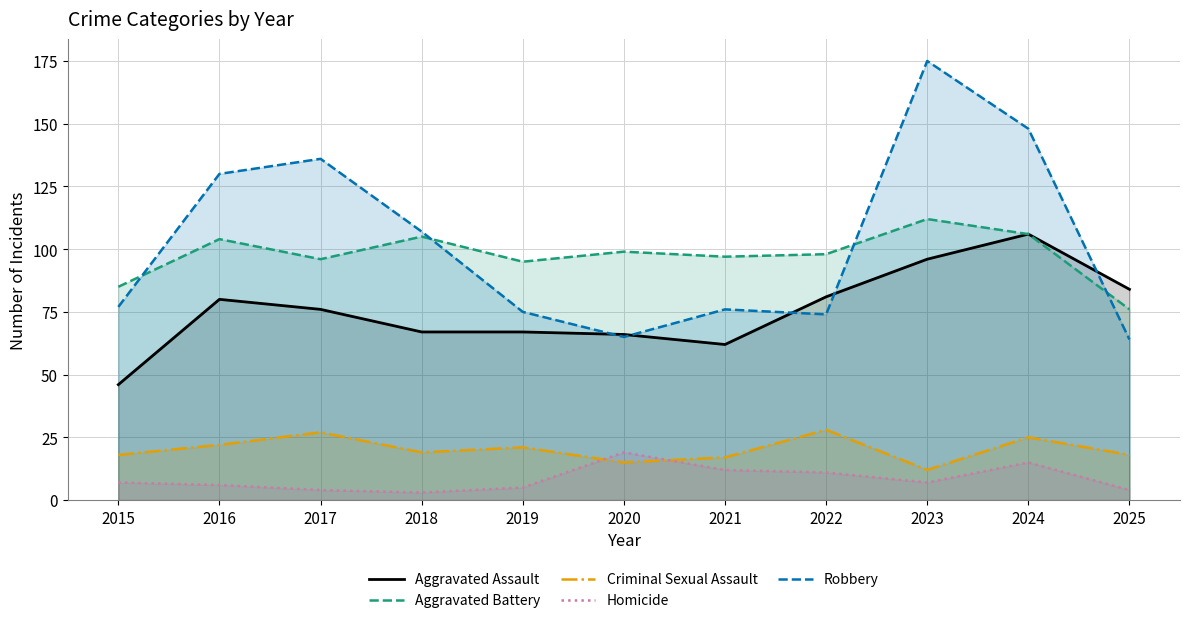

How many data points in Criminal Sexual Assault are less than 19?

5